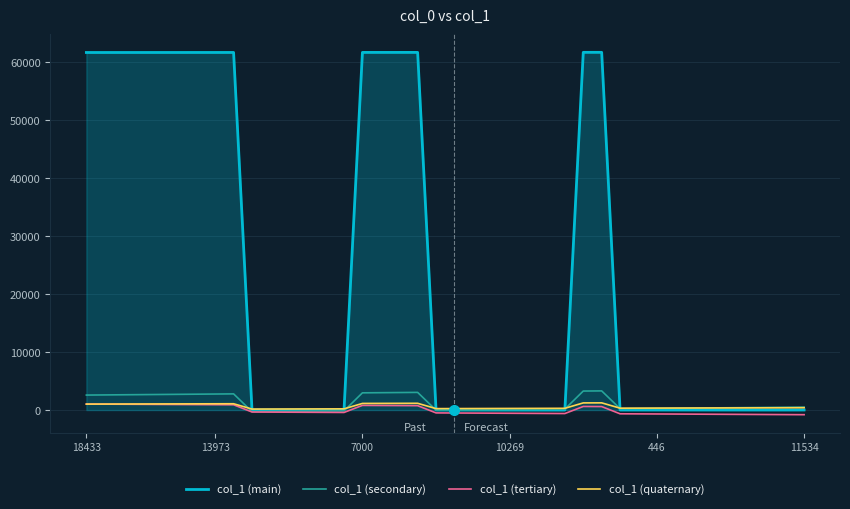

True or false: col_1 (secondary) has more than 0 points higher than both neighbors.

True